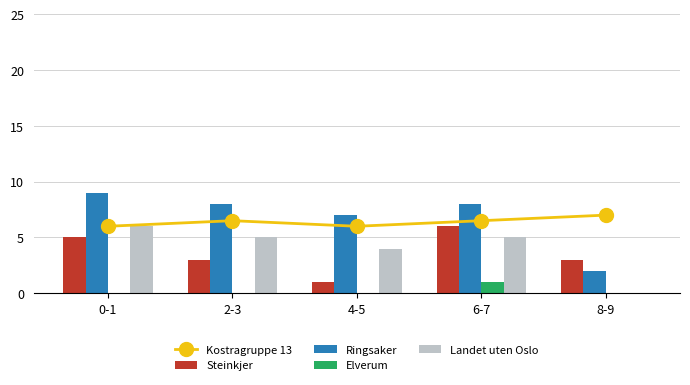

At which category is the sum across all series the highest?

6-7